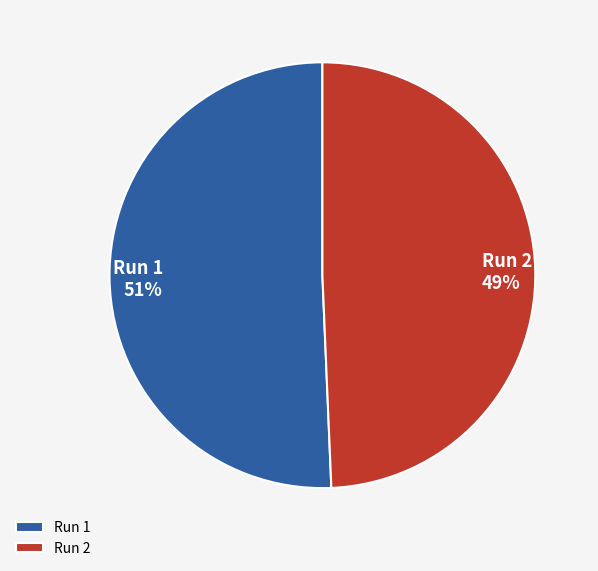

Rank the categories by value from lowest to highest.

Run 2, Run 1